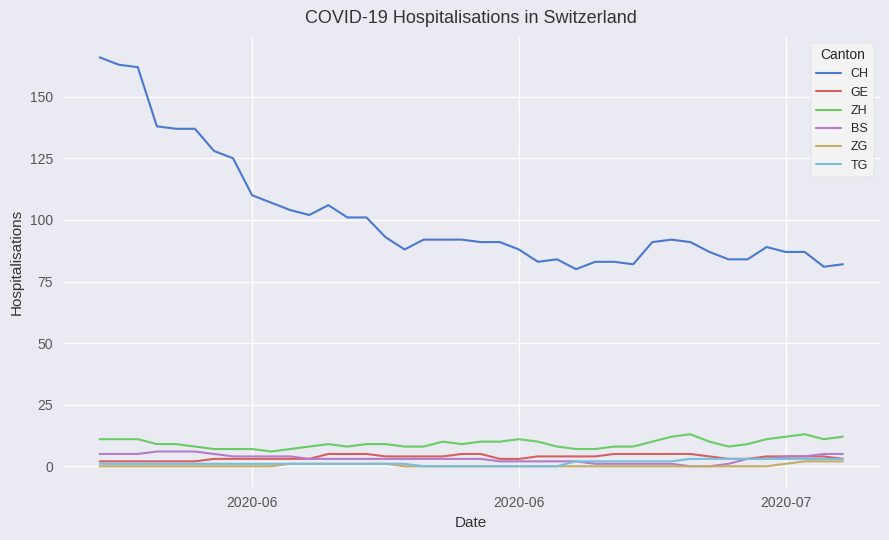

True or false: ZG and CH intersect in this chart.

False